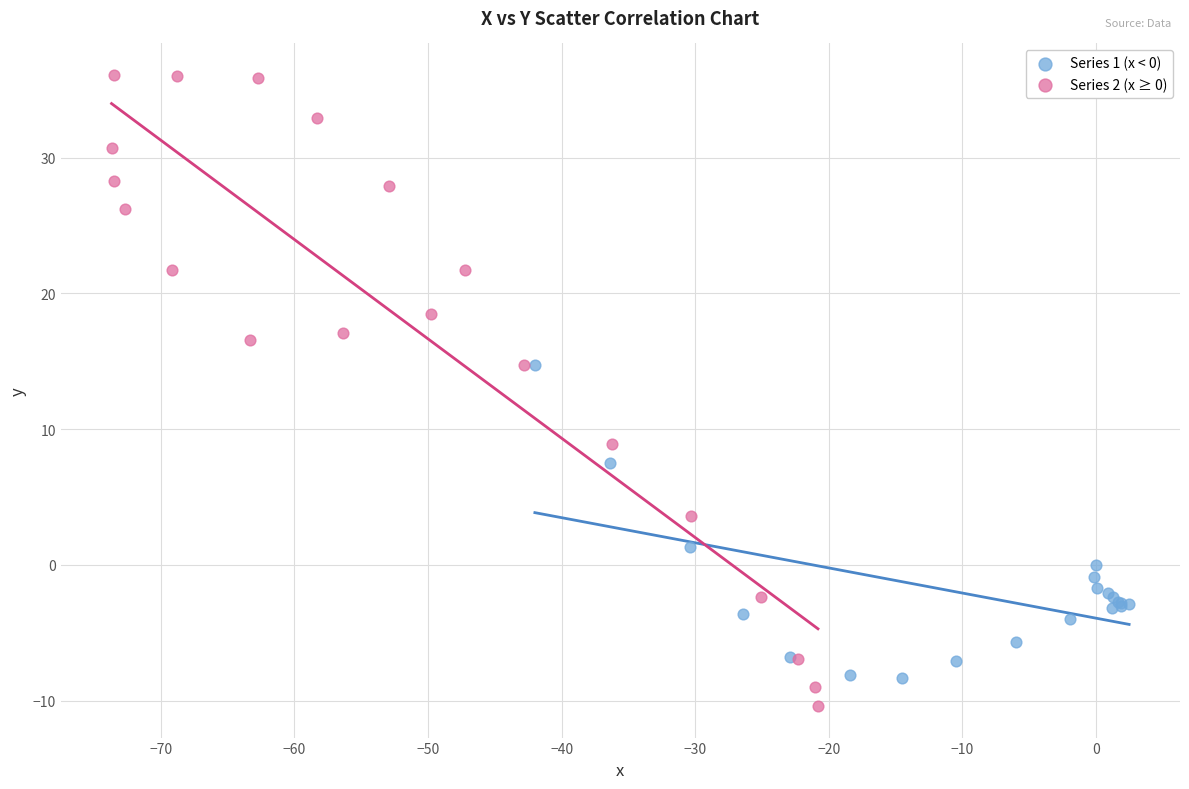

Which series contains the highest Y value?

Series 2 (x ≥ 0)